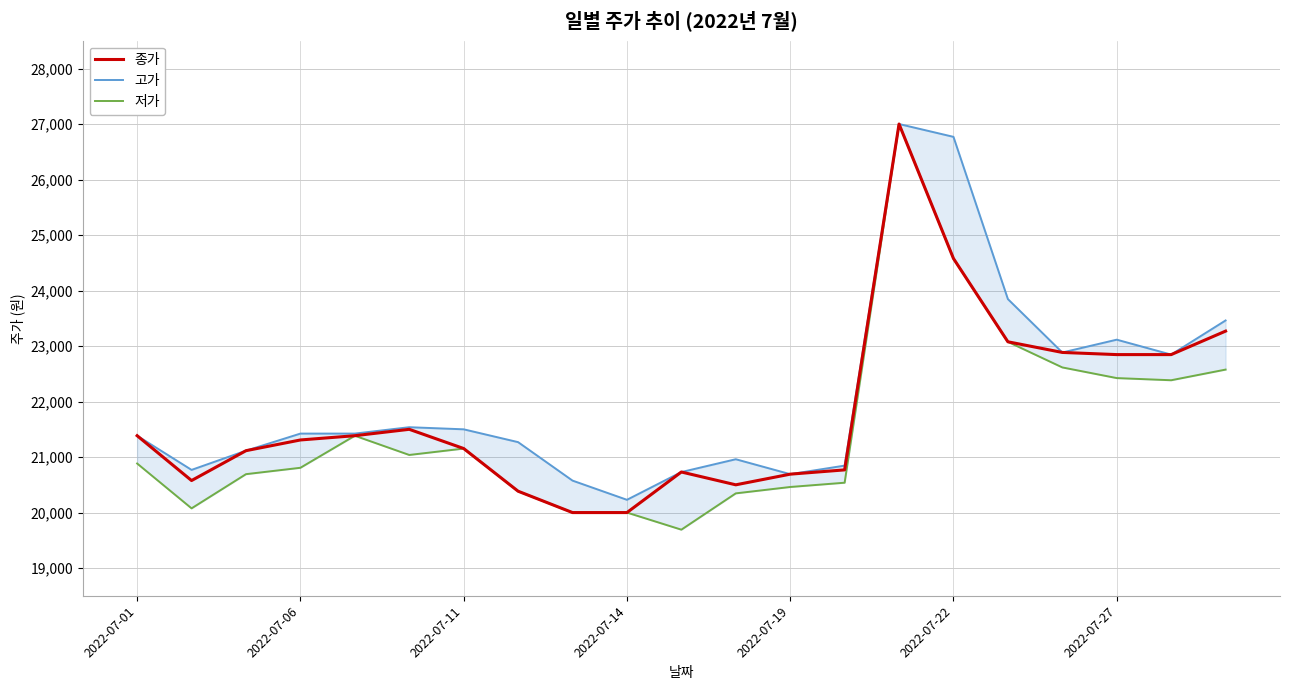

What is the difference between the 저가 values at 13 and 16?

2538